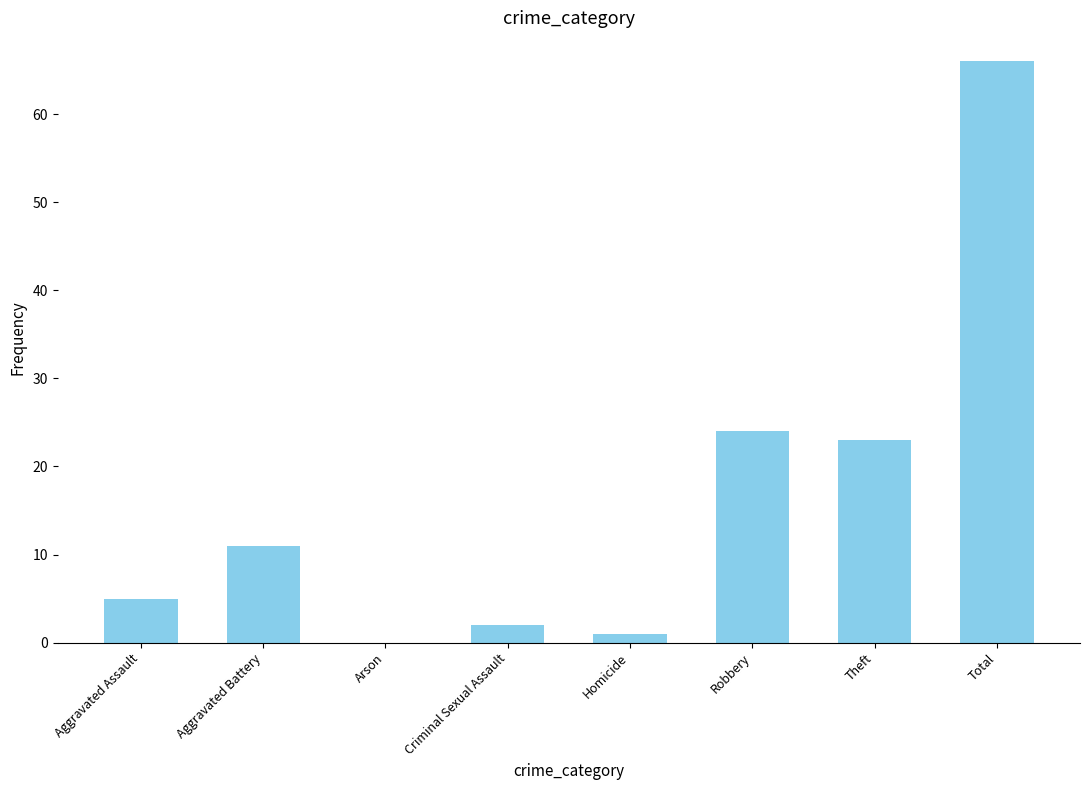

What is the sum of all values?

132